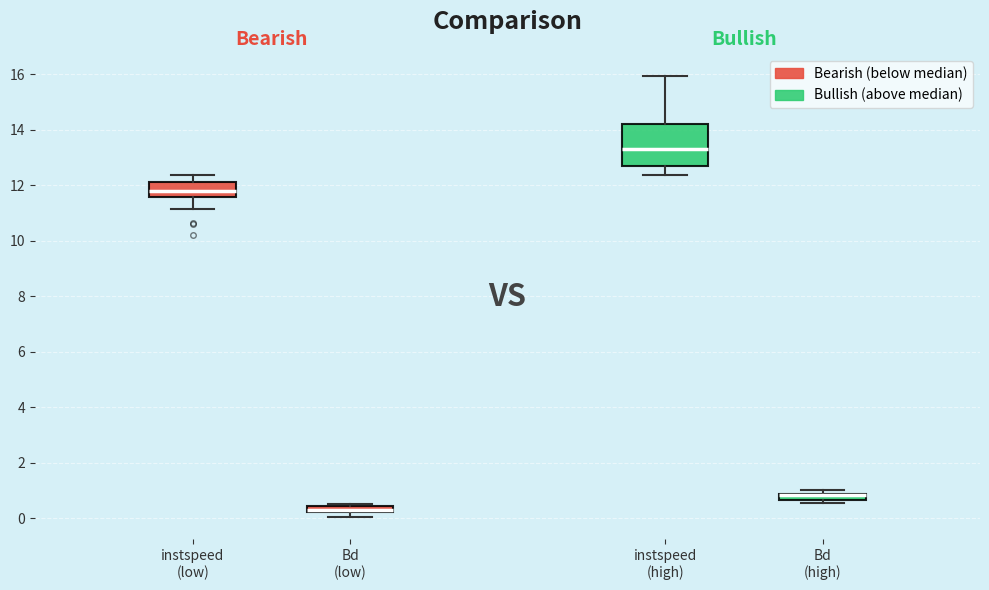

Where does the lower whisker of the box for instspeed (low) end on the y-axis? The values are not printed on the chart, so give them approximately, as read against the axis.

11.2